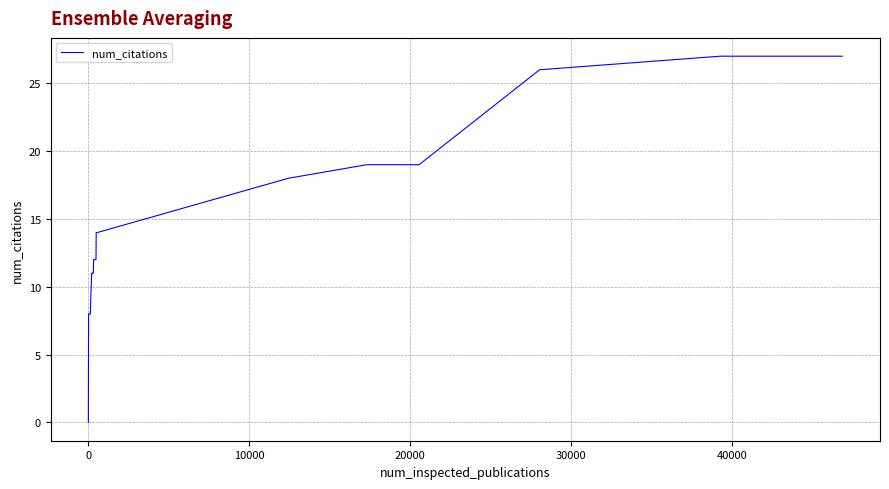

What is the maximum value shown in the chart?

27